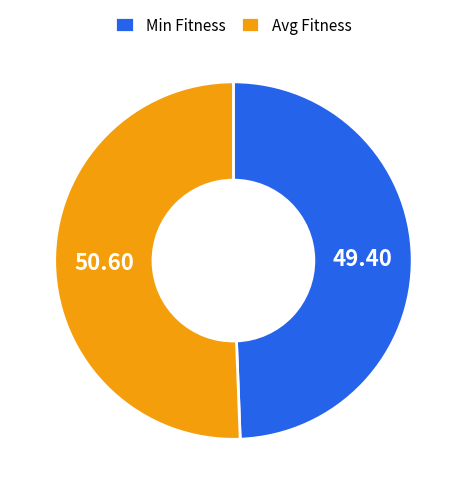

Between Min Fitness and Avg Fitness, which is larger?

Avg Fitness